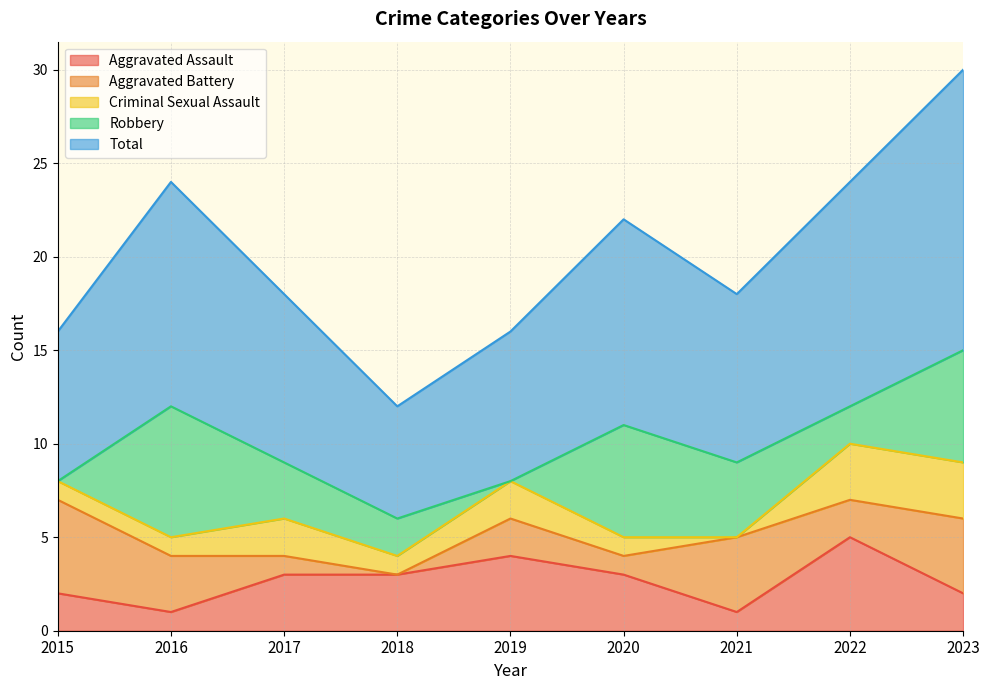

Which label corresponds to the largest value in the chart?

2023